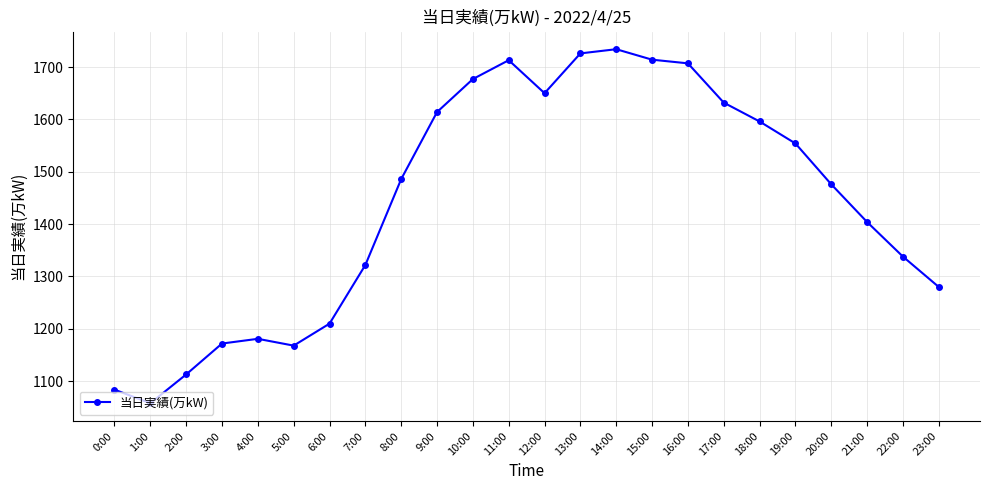

The value at 14:00 is 1734. True or false?

True